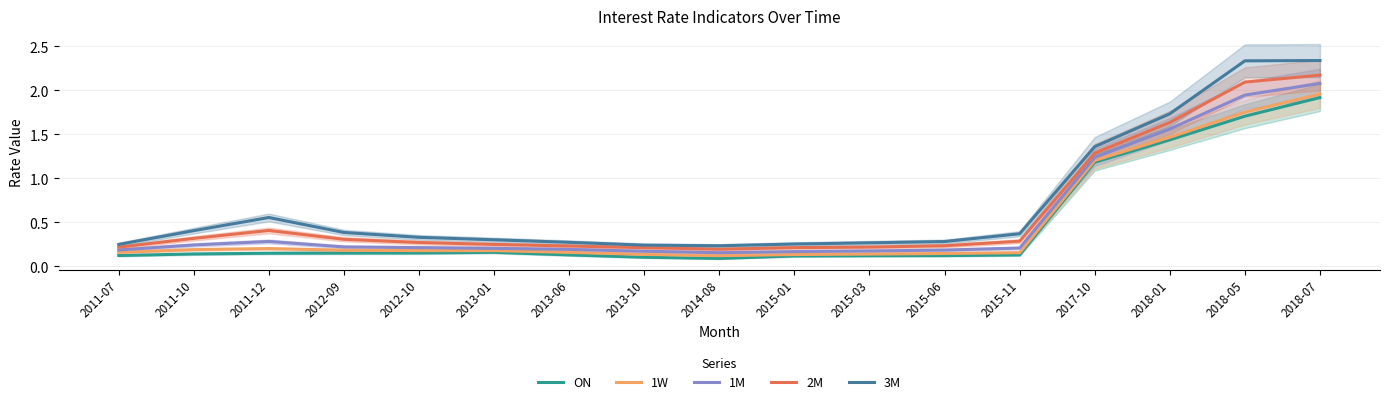

How many distinct data groups are displayed?

5